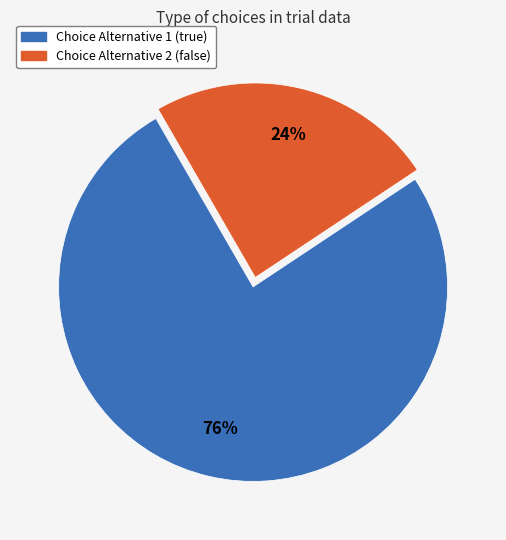

How many slices are in this pie chart?

2